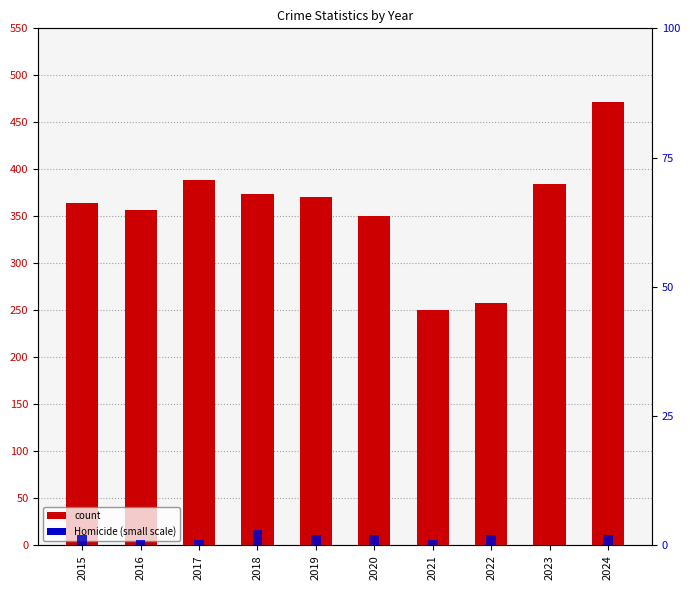

What is the difference between the second highest and second lowest values in the Burglary series?

29